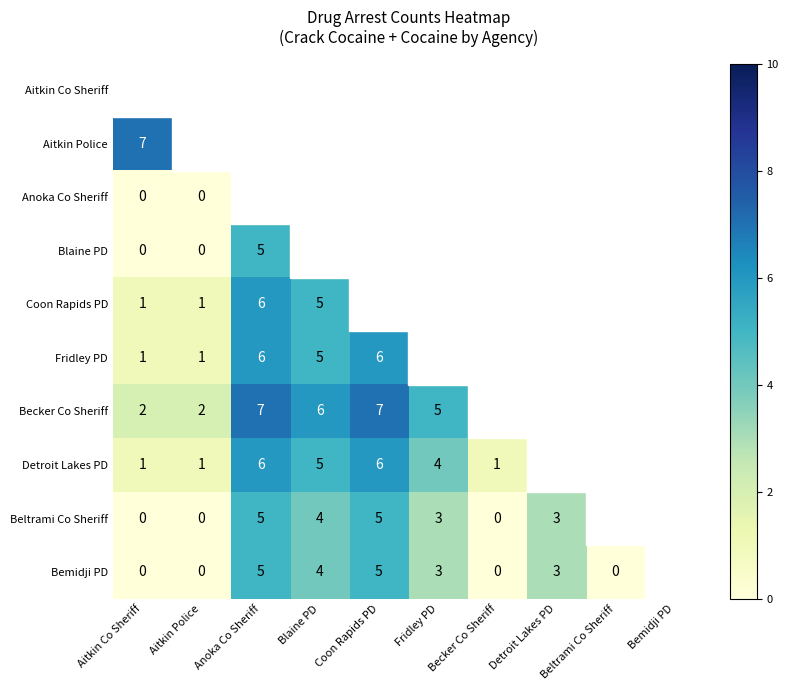

What is the sum of the Bemidji PD values at Detroit Lakes PD and Anoka Co Sheriff?

8